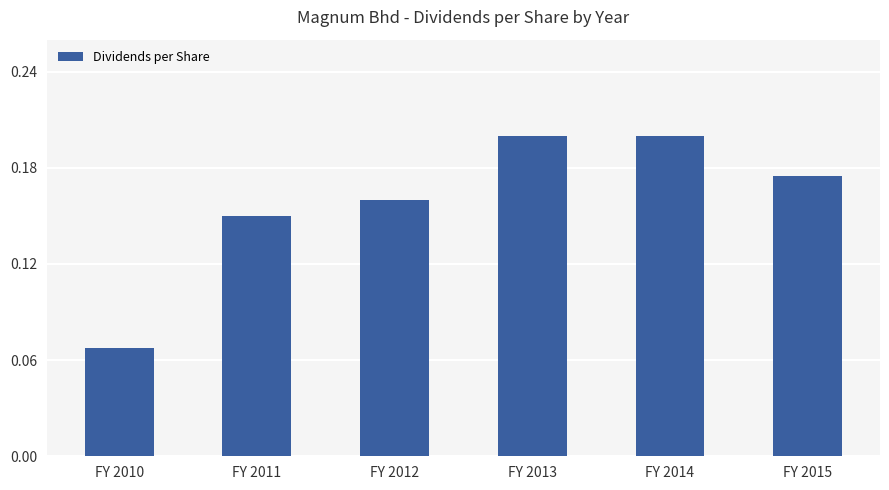

The chart shows a value of 0.2 at FY 2012. True or false?

True